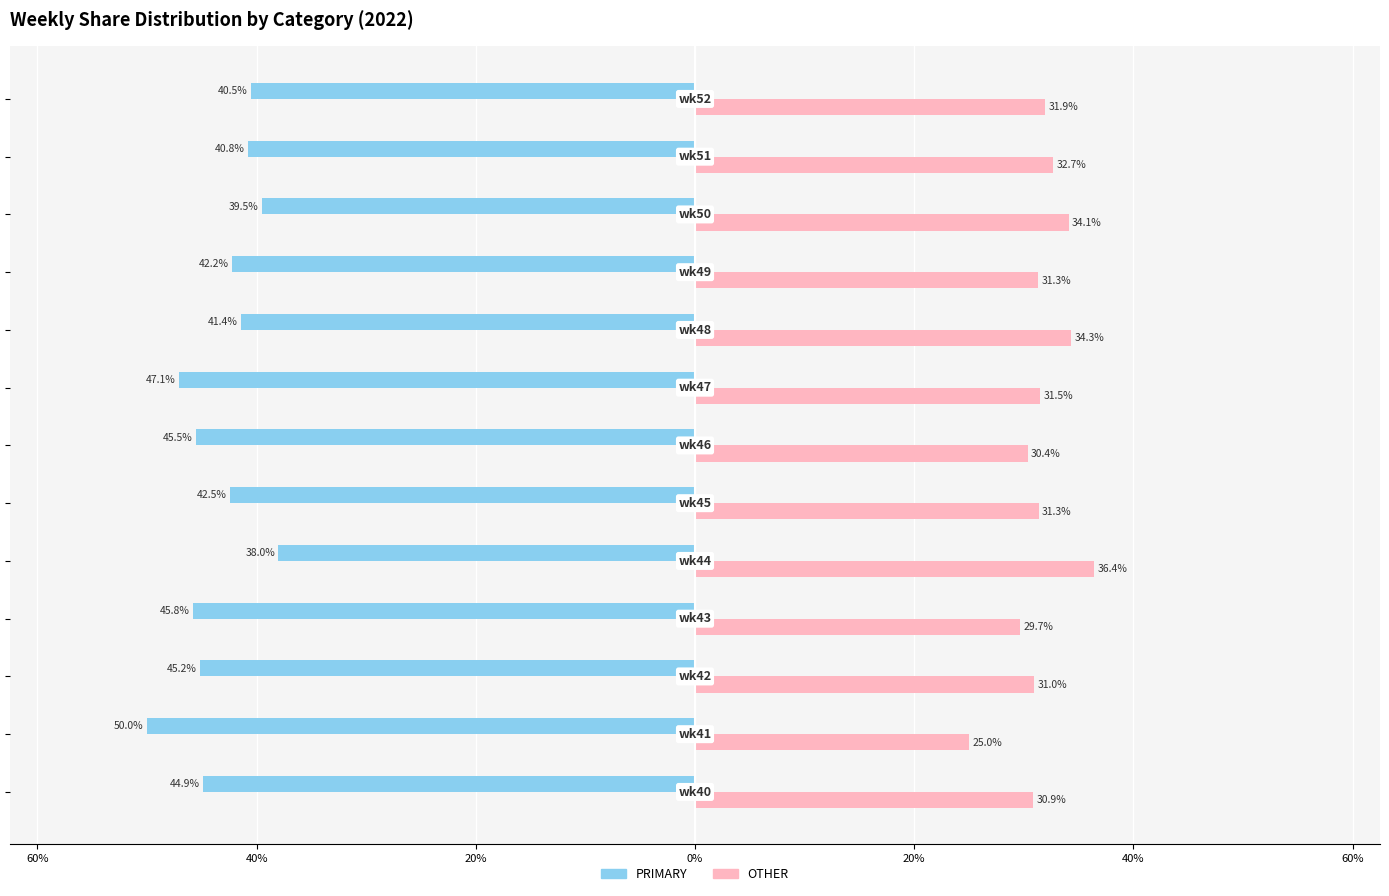

What are all the series names shown in the legend?

PRIMARY, OTHER